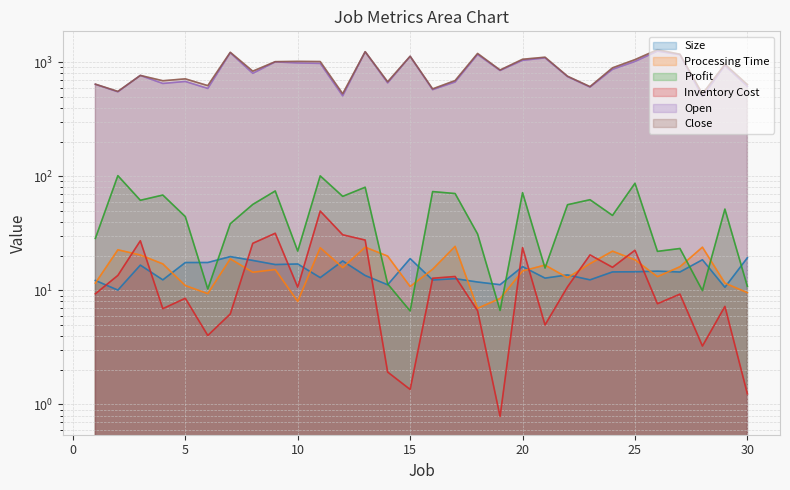

Which category has the lowest value across all series?

19